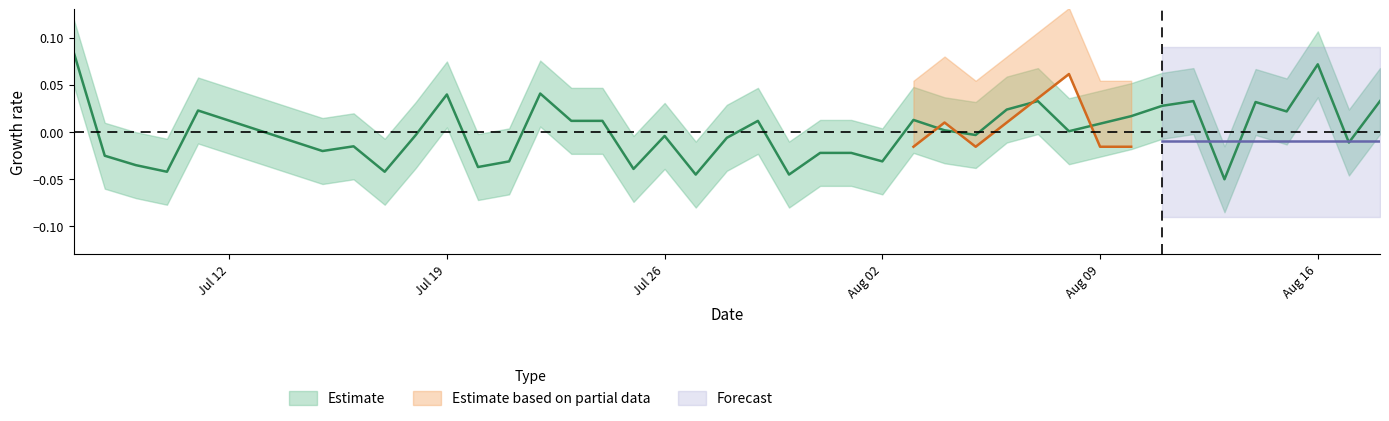

Does the chart have visible grid lines?

No